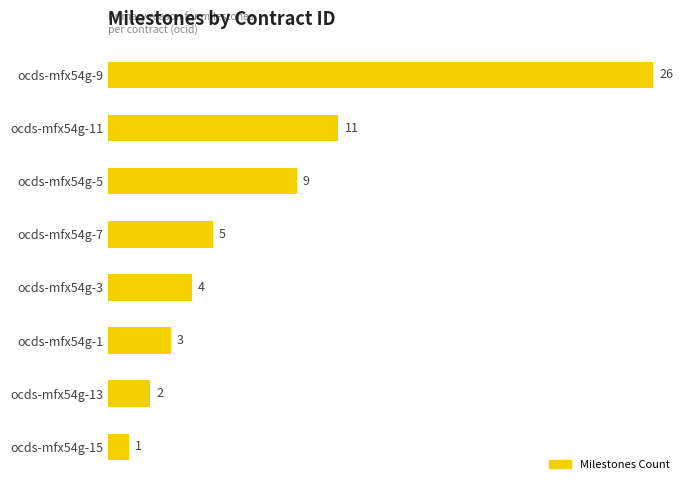

At which label is the value closest to 13?

ocds-mfx54g-11